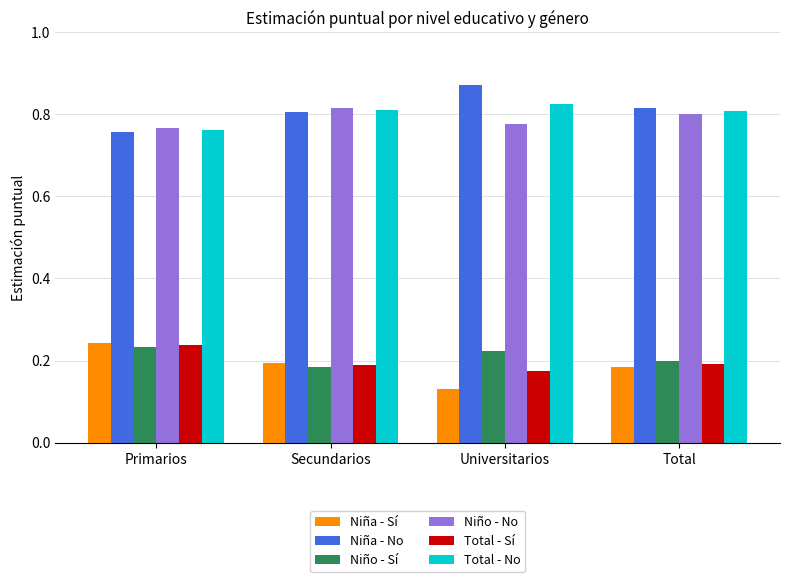

At which label is Total - No closest to 0?

Primarios